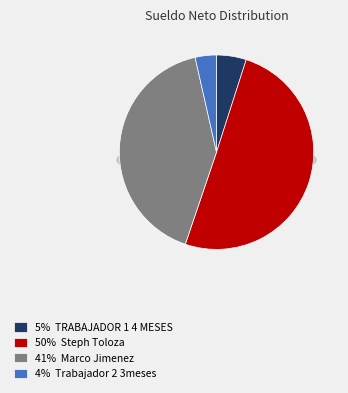

Do Marco Jimenez and Steph Toloza together represent more than half of the pie?

Yes